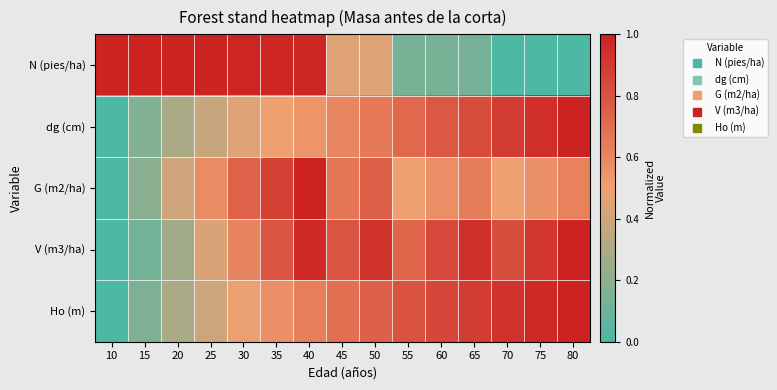

Which series has the largest total across all categories?

V (m3/ha)